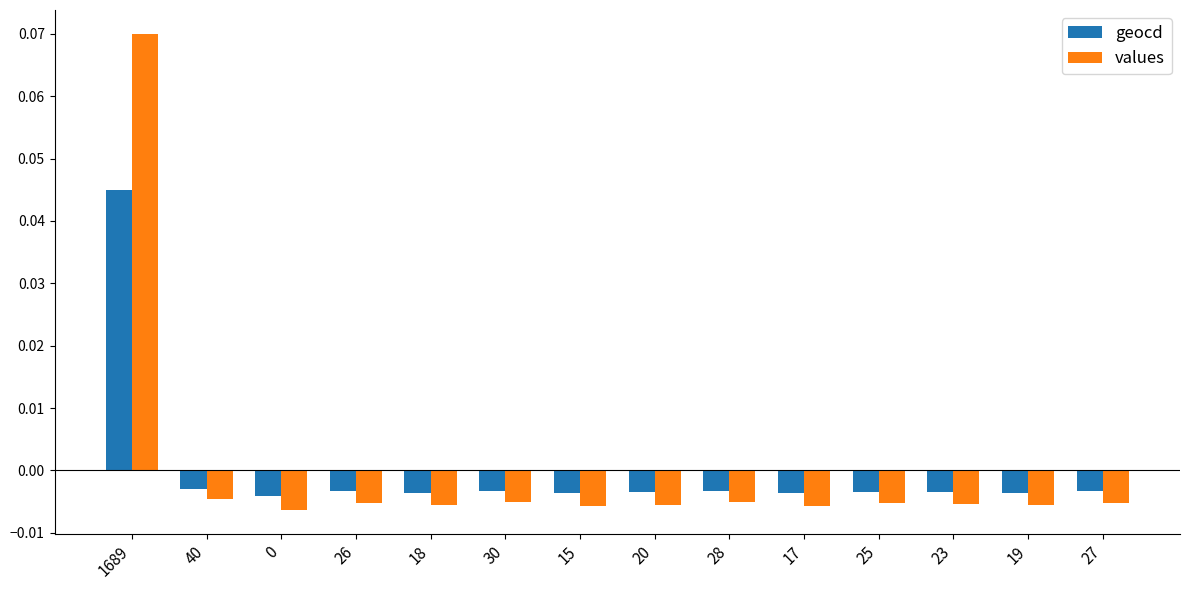

Which series has the widest spread of values?

values